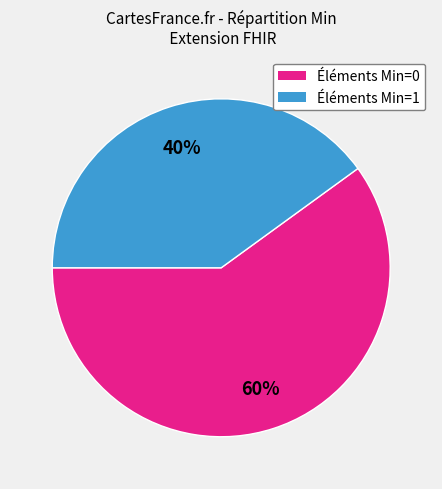

Is there a majority slice in this chart?

Yes